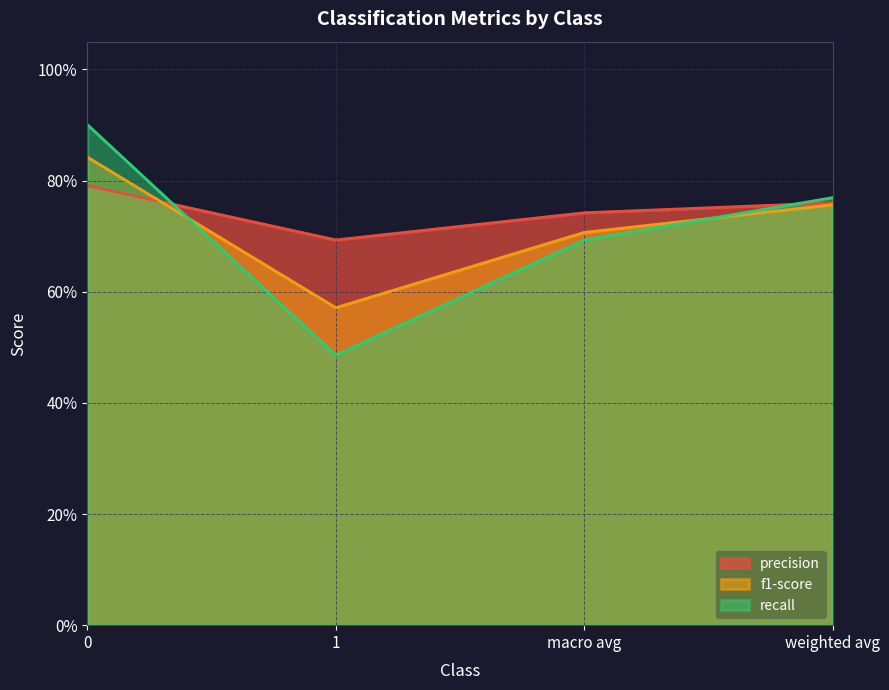

How many lines are shown in the chart?

3